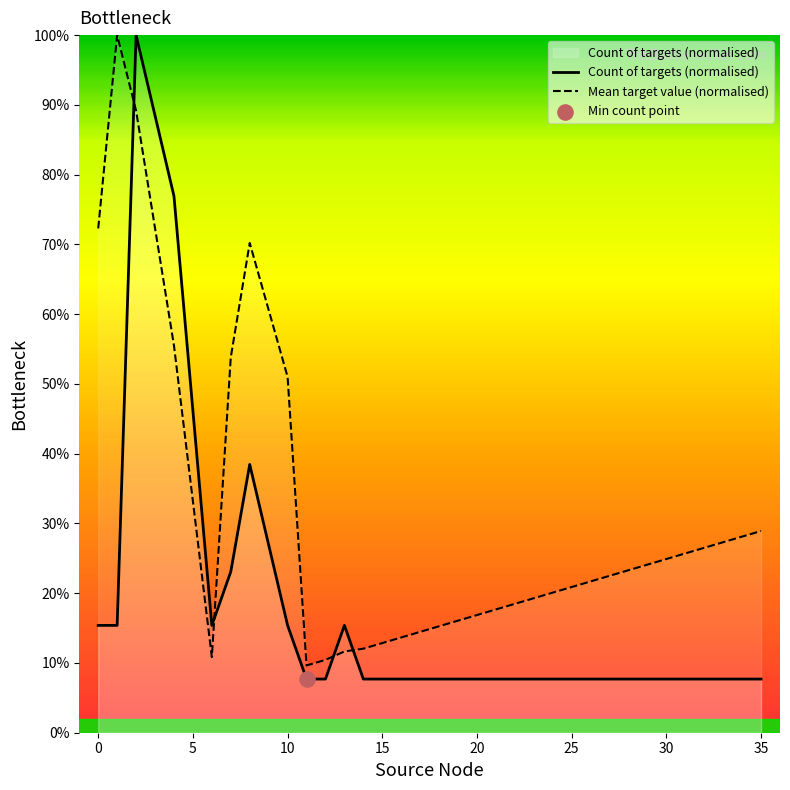

What is the total value across all series at 10?

66.4